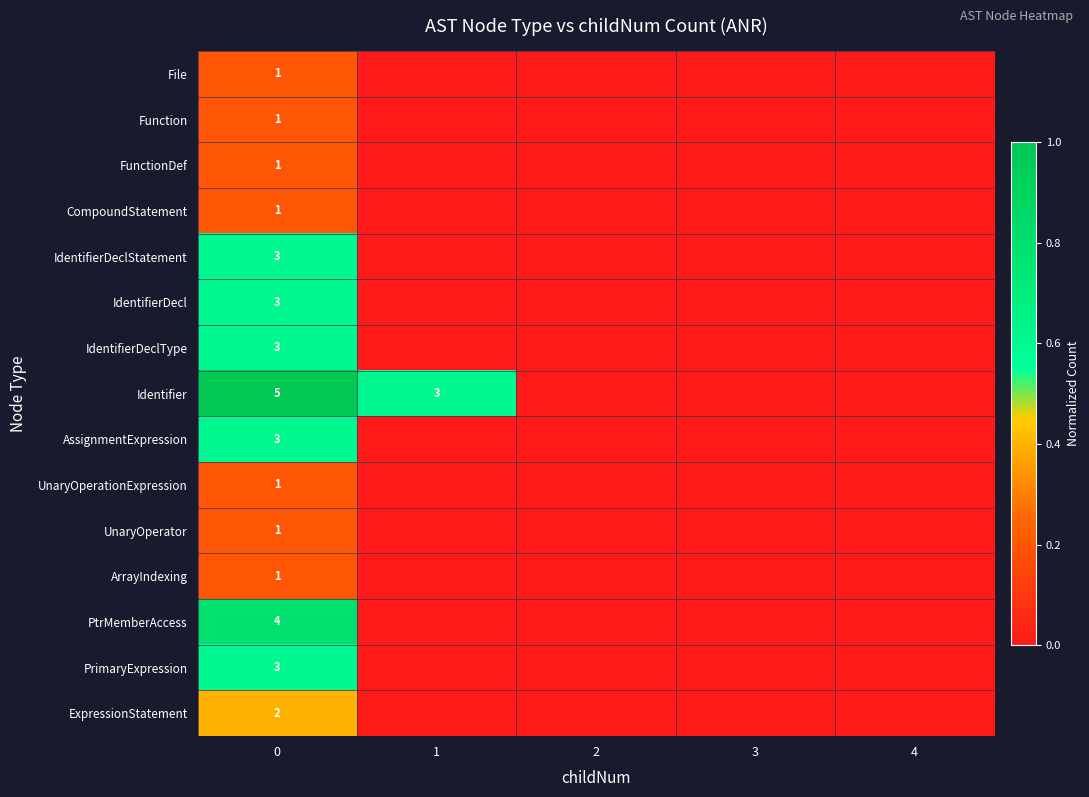

The PtrMemberAccess series shows 2 at 0. True or false?

False